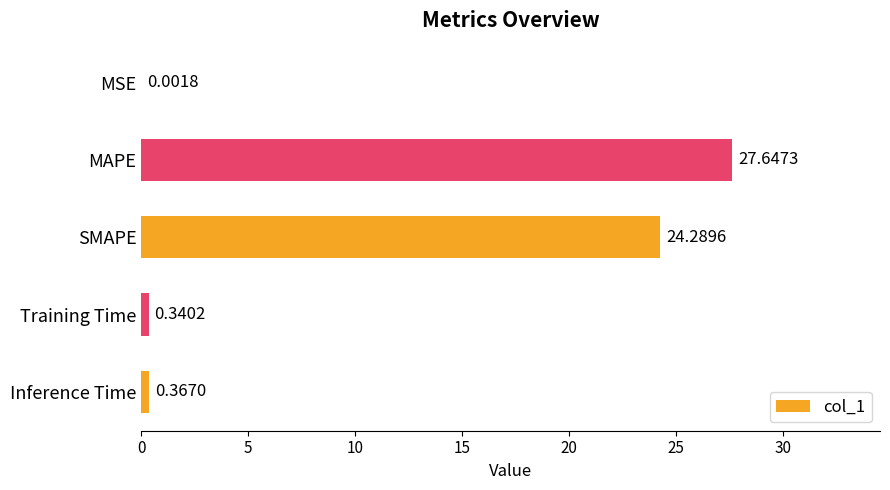

What is the change in value from MSE to MAPE?

+27.6